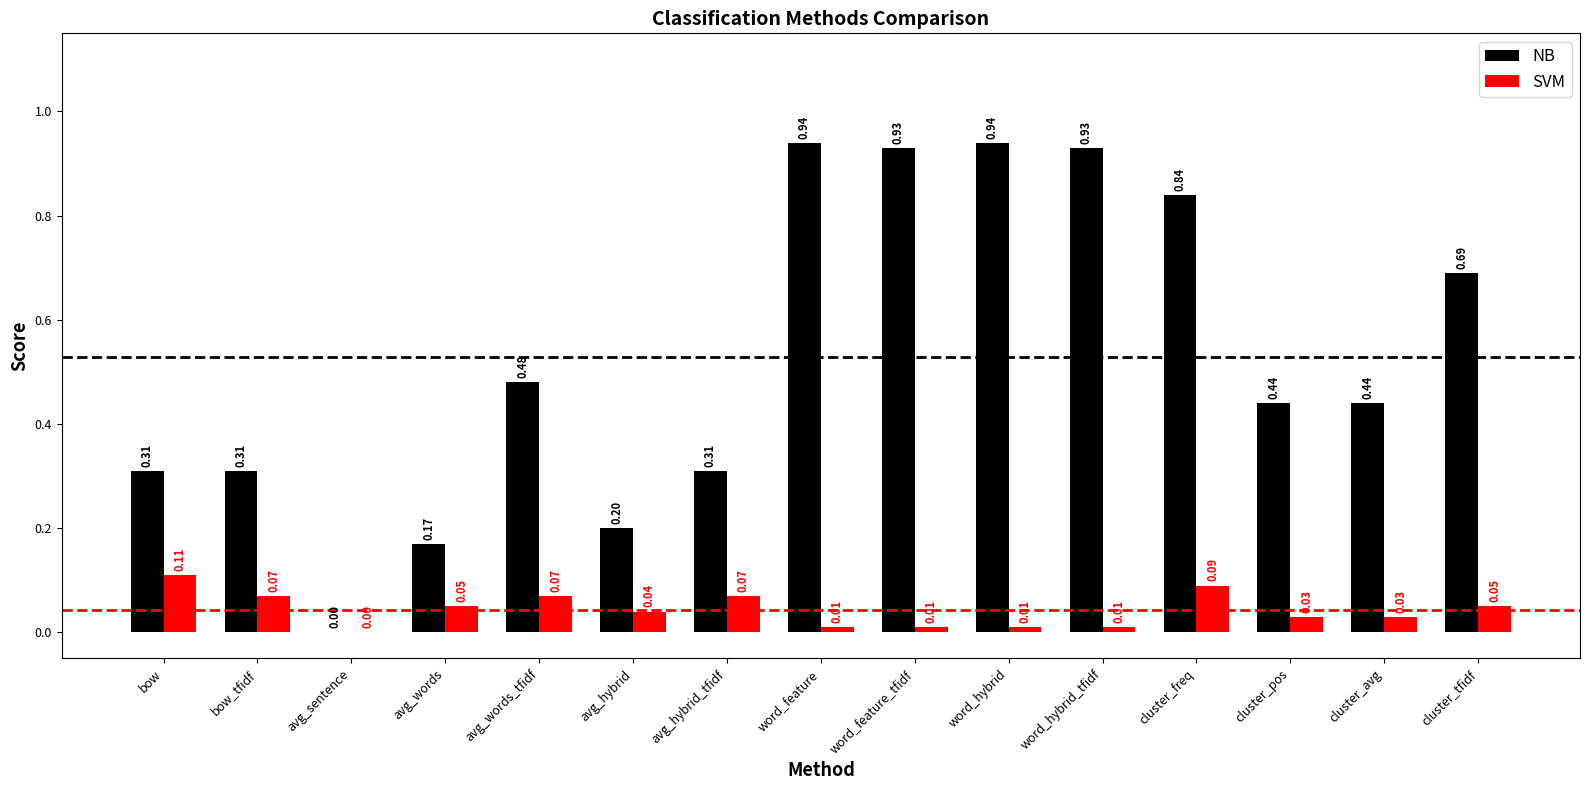

Where is NB nearest to the value 0?

avg_sentence